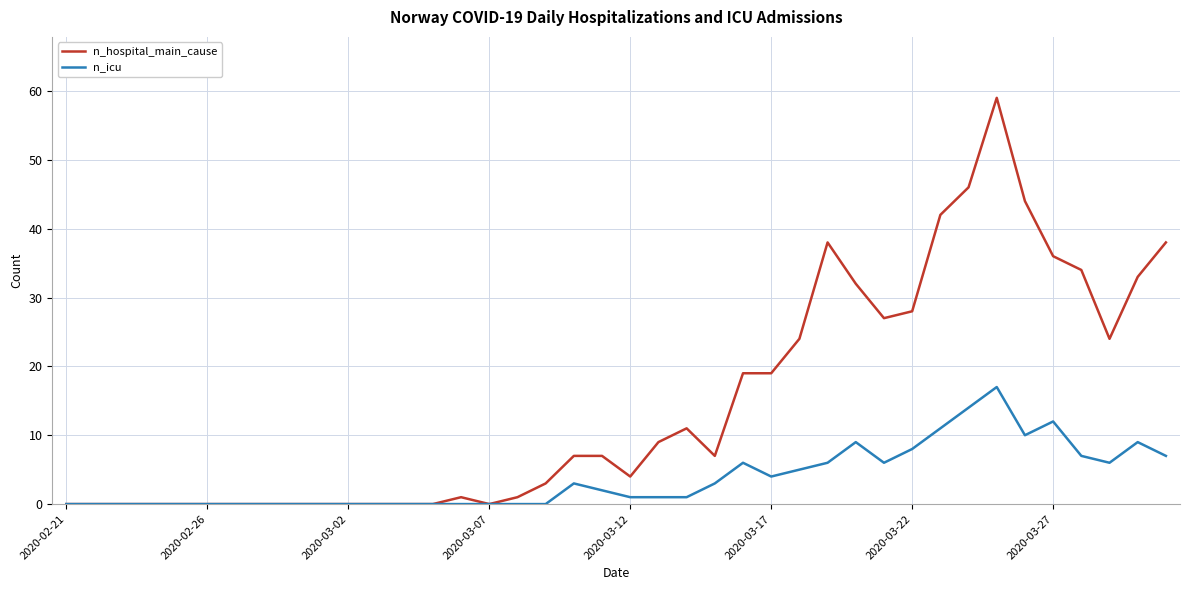

Rank the series by their maximum value, from lowest to highest.

n_icu, n_hospital_main_cause